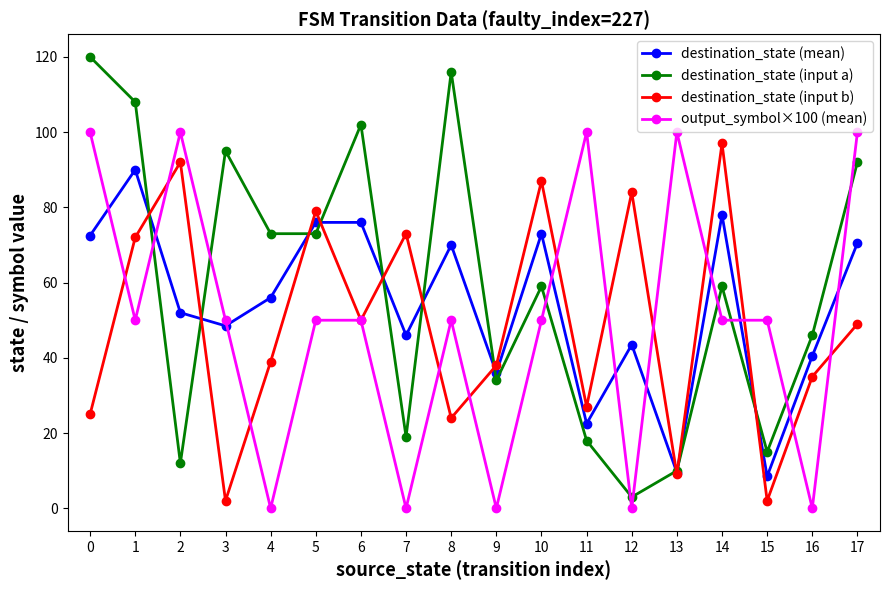

What is the value of the destination_state (mean) point at the 3rd from the left?

52.0